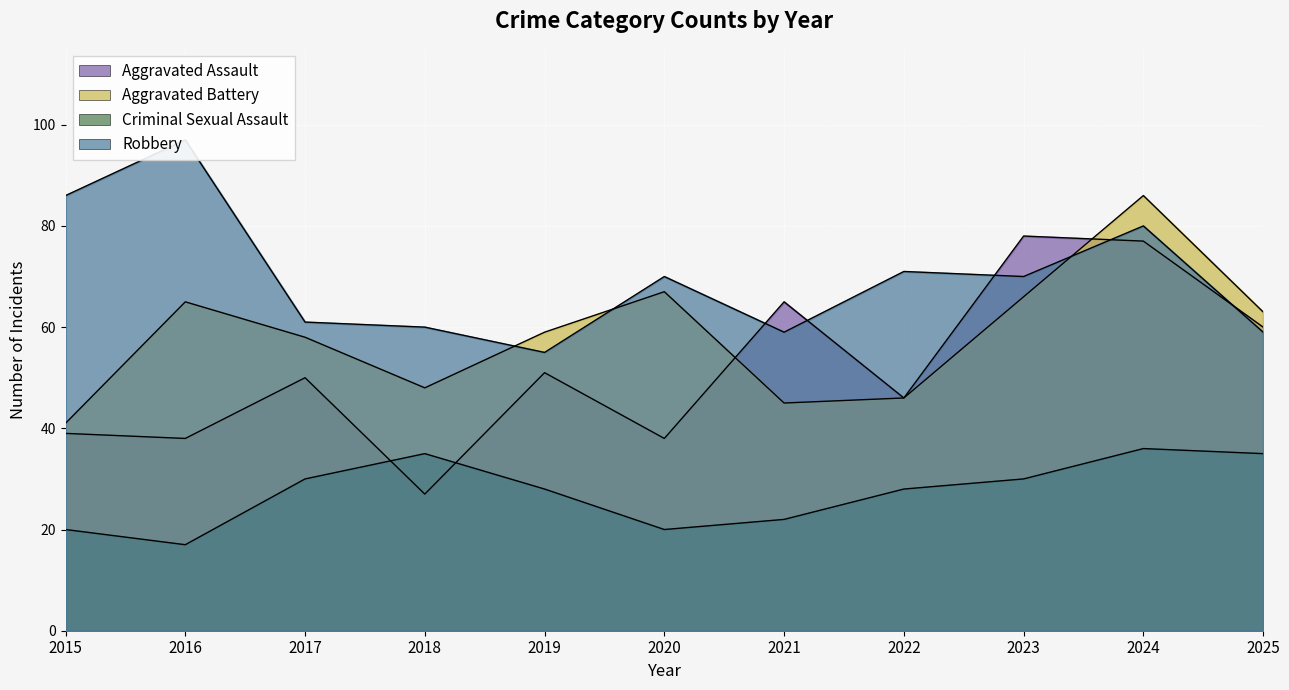

At which label does Robbery reach its minimum?

2019